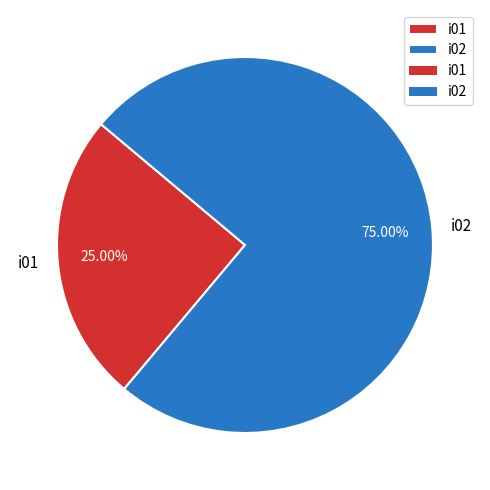

What is the majority slice?

i02